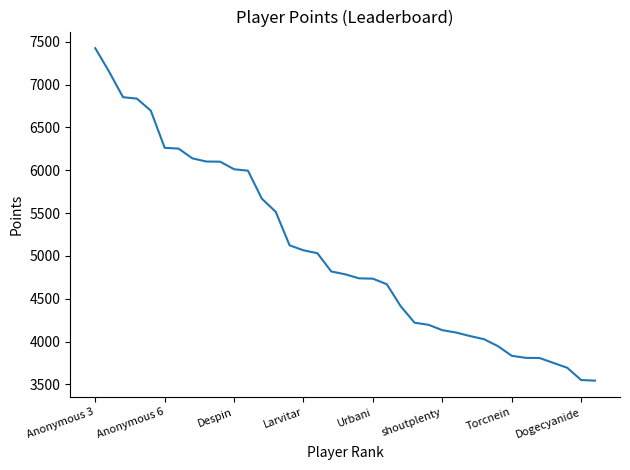

What is the minimum value shown in the chart?

3544